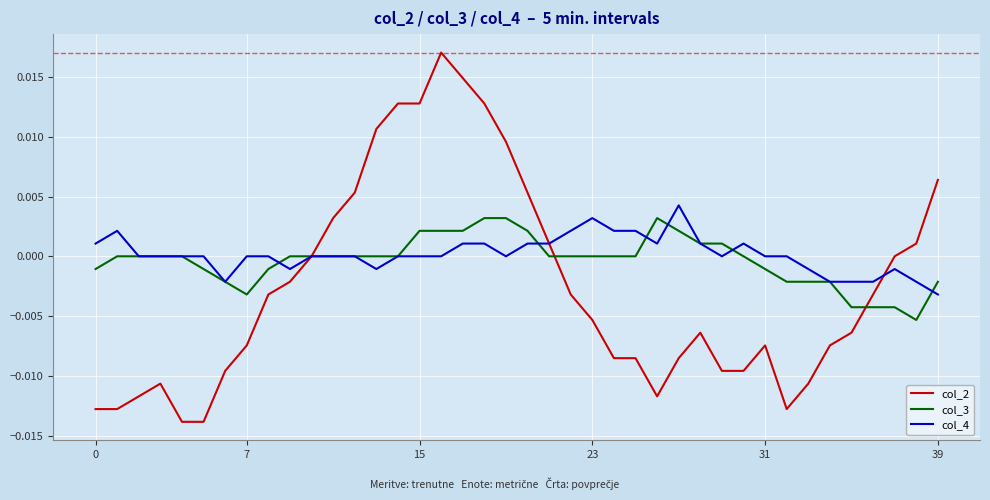

How many lines are shown in the chart?

3